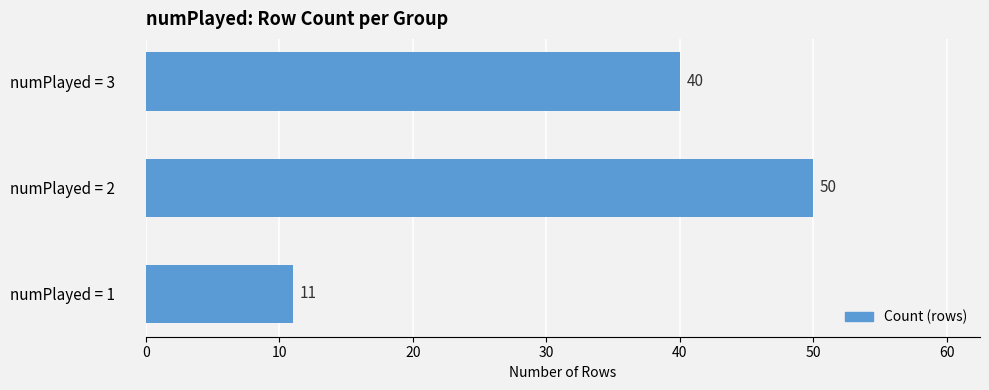

The value at numPlayed = 2 is 25. True or false?

False